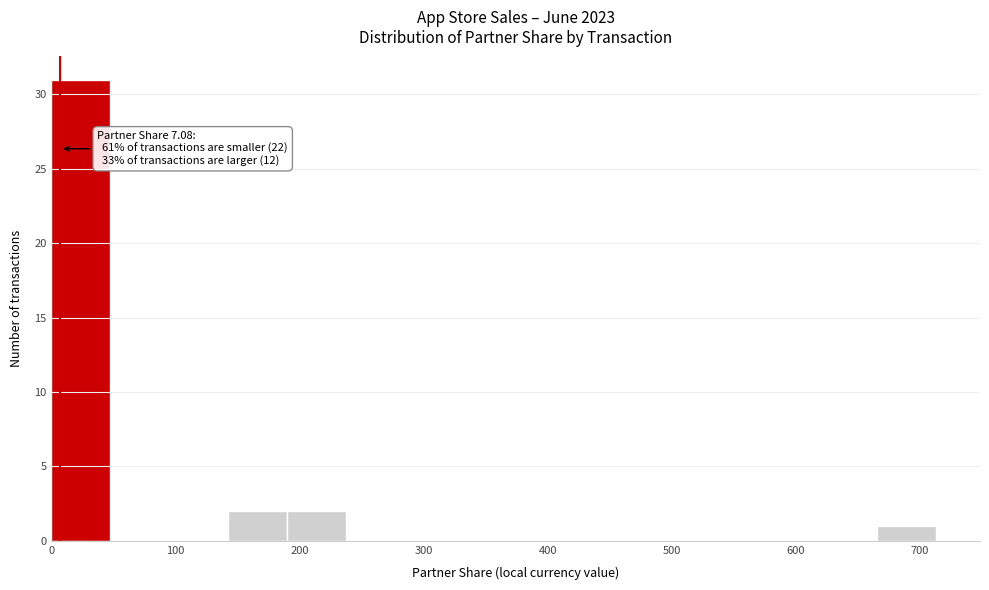

Over which range of the x-axis is the bar tallest?

0 to 50